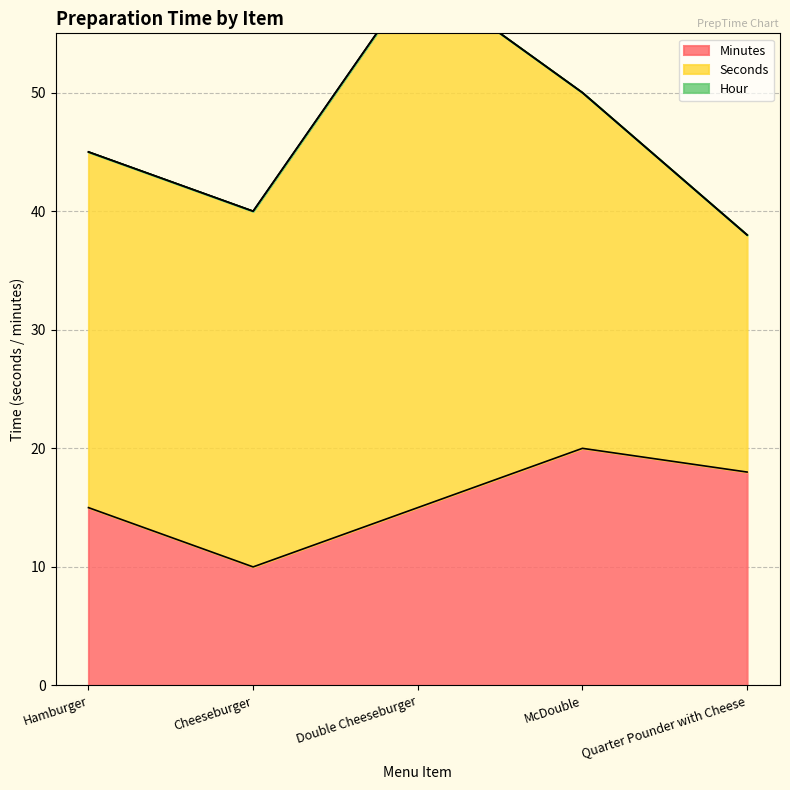

True or false: Hour and Minutes cross at least once.

False